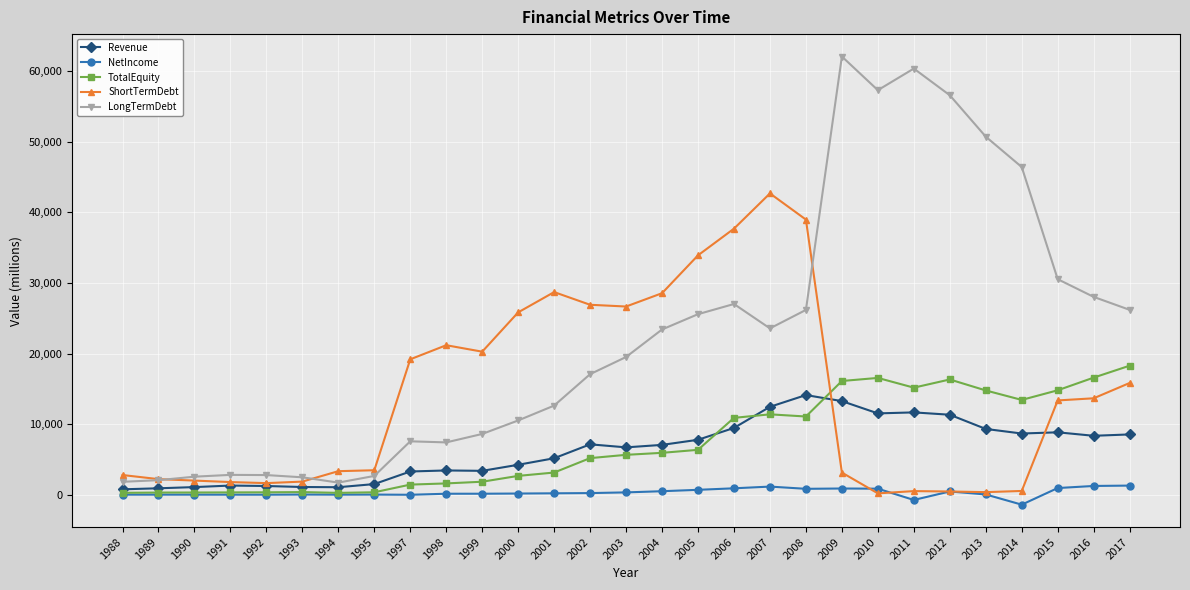

Does the chart have visible grid lines?

Yes